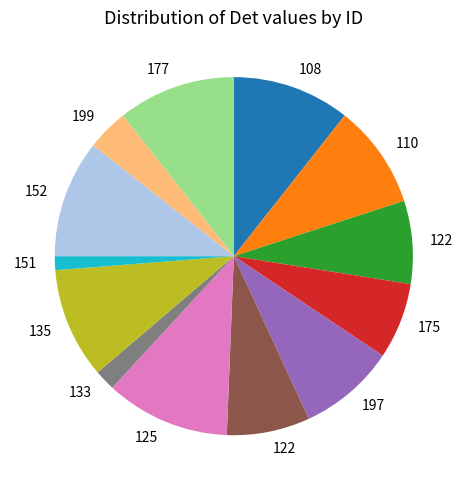

Is there a majority slice in this chart?

No